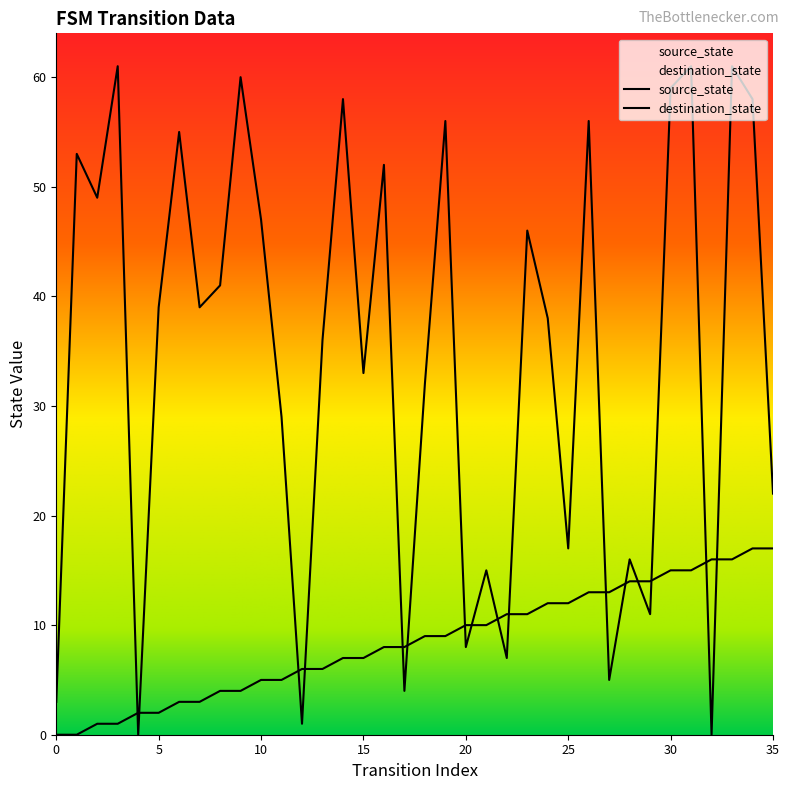

Where do source_state and destination_state first cross each other?

3 and 4